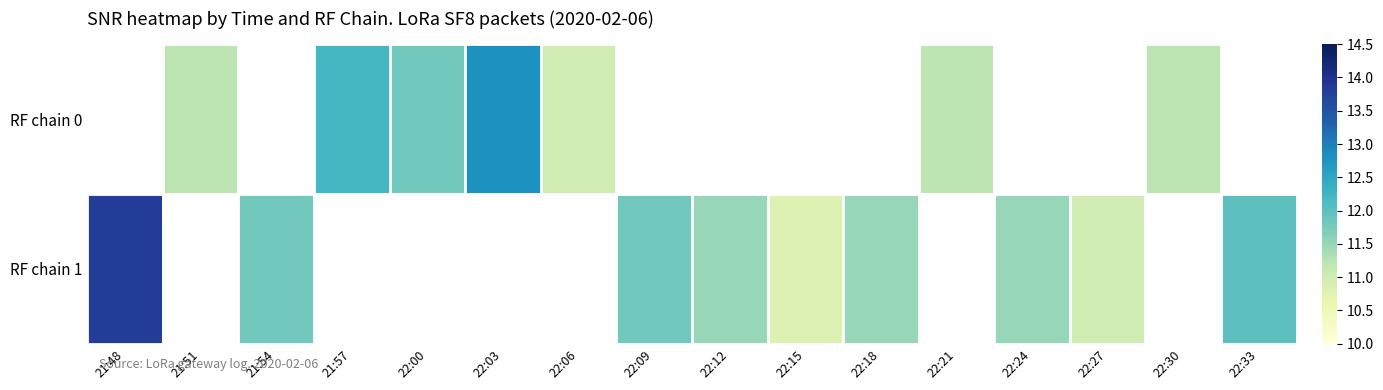

List the series in order of their peak value, lowest first.

RF chain 0, RF chain 1